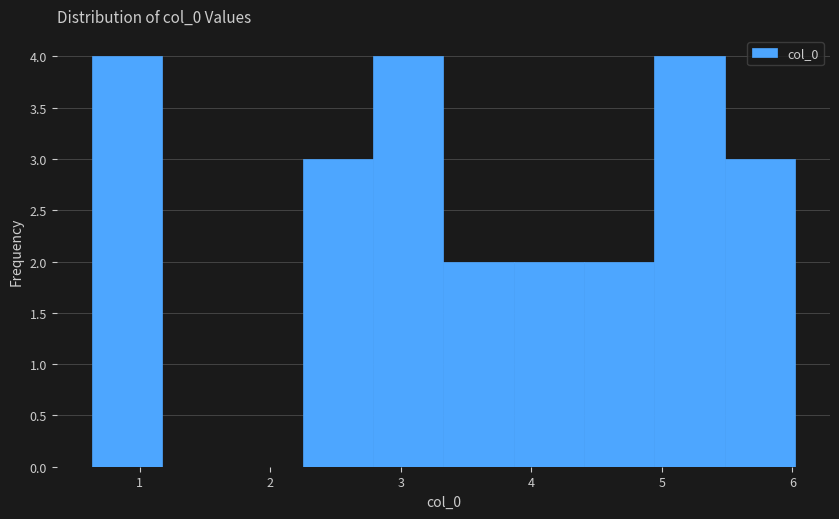

What is the height of the bar covering 2.8 to 3.3 on the x-axis? Neither the bar edges nor the heights are printed on the chart, so give them approximately, as read against the axes.

4